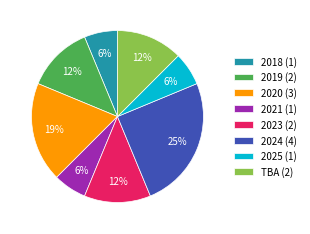

How many segments does this pie chart have?

8